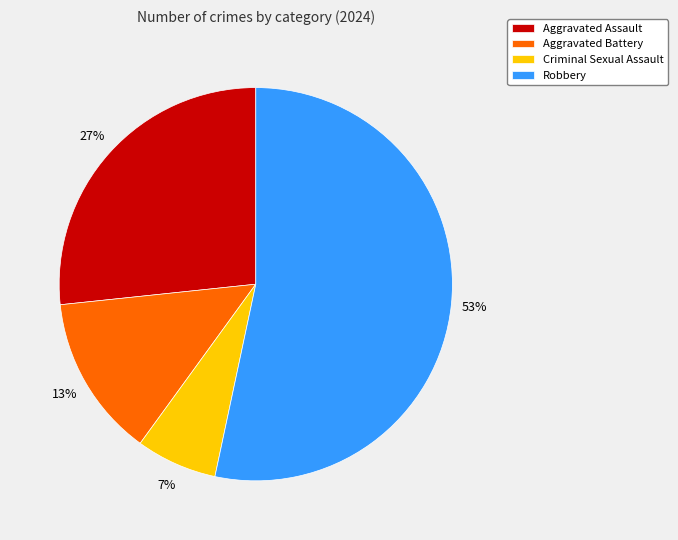

Count the number of slices in the pie.

4